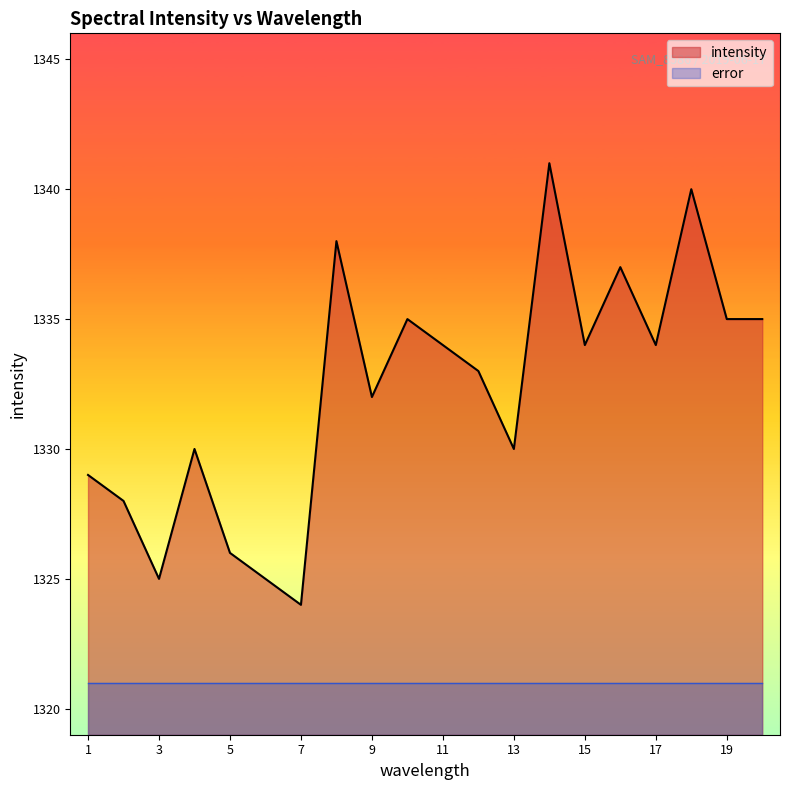

True or false: the data has more than 0 interior local peaks.

True